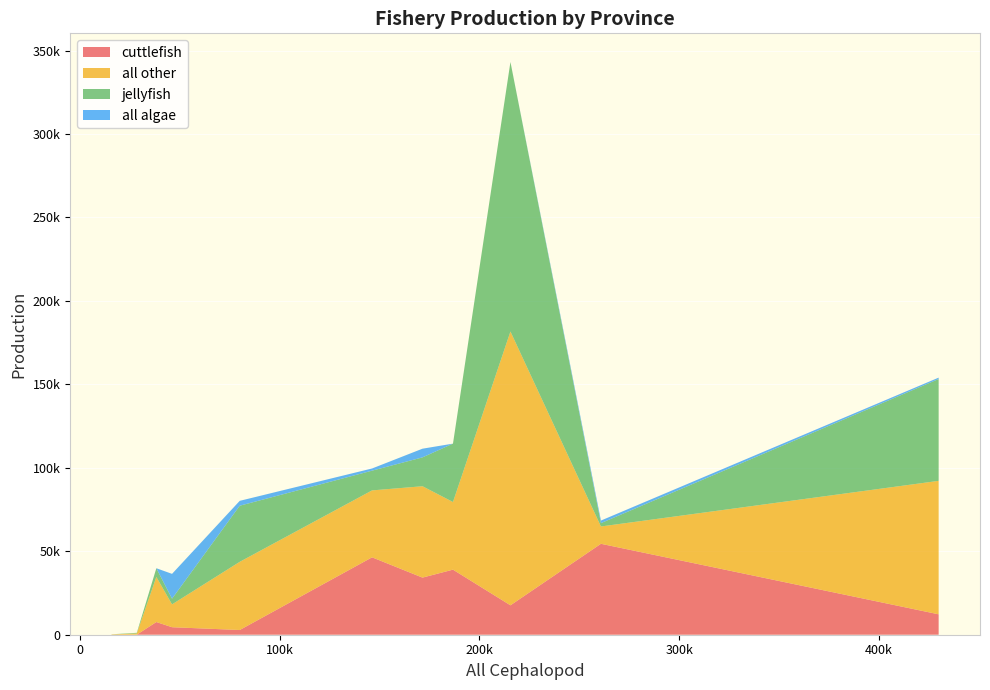

Reading right to left, list all the values displayed in this chart.

cuttlefish: Hainan=4497	Guangxi=38991	Guangdong=34227	Shandong=12226	Fujian=46378	Zhejiang=54487	Jiangsu=2830	Shanghai=38	Liaoning=17629	Hebei=7606	Tianjin=32
all other: Hainan=13684	Guangxi=40524	Guangdong=54744	Shandong=79971	Fujian=40098	Zhejiang=10379	Jiangsu=40847	Shanghai=736	Liaoning=164045	Hebei=27013	Tianjin=177
jellyfish: Hainan=3409	Guangxi=34983	Guangdong=17299	Shandong=61019	Fujian=11821	Zhejiang=1996	Jiangsu=33625	Shanghai=372	Liaoning=161511	Hebei=5219	Tianjin=43
all algae: Hainan=14878	Guangxi=0	Guangdong=5199	Shandong=833	Fujian=1314	Zhejiang=1543	Jiangsu=2920	Shanghai=0	Liaoning=0	Hebei=0	Tianjin=0